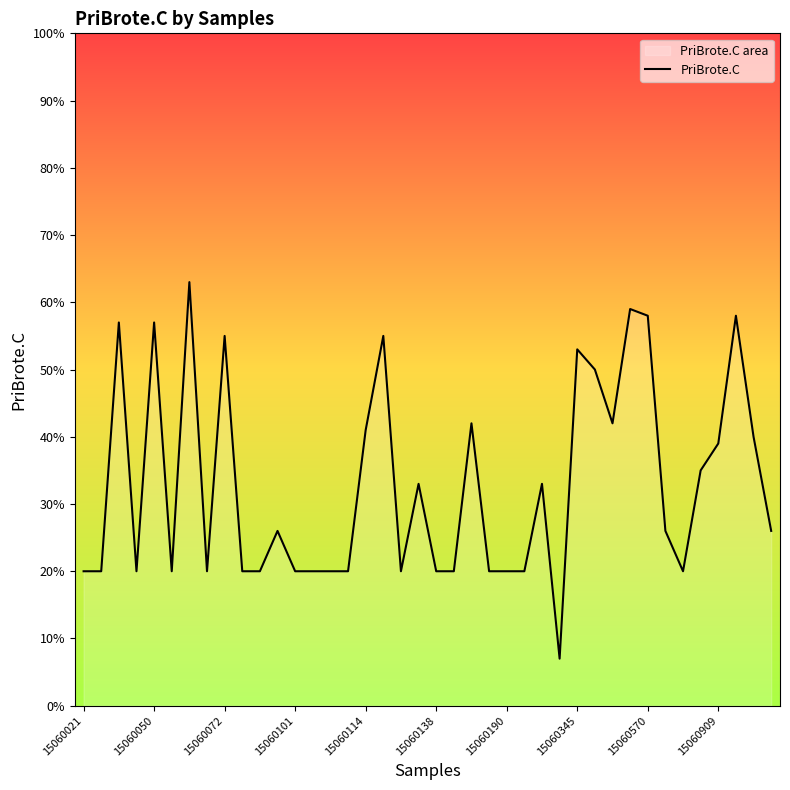

Approximately how many times larger is the value at 15060138 compared to 28?

0.4